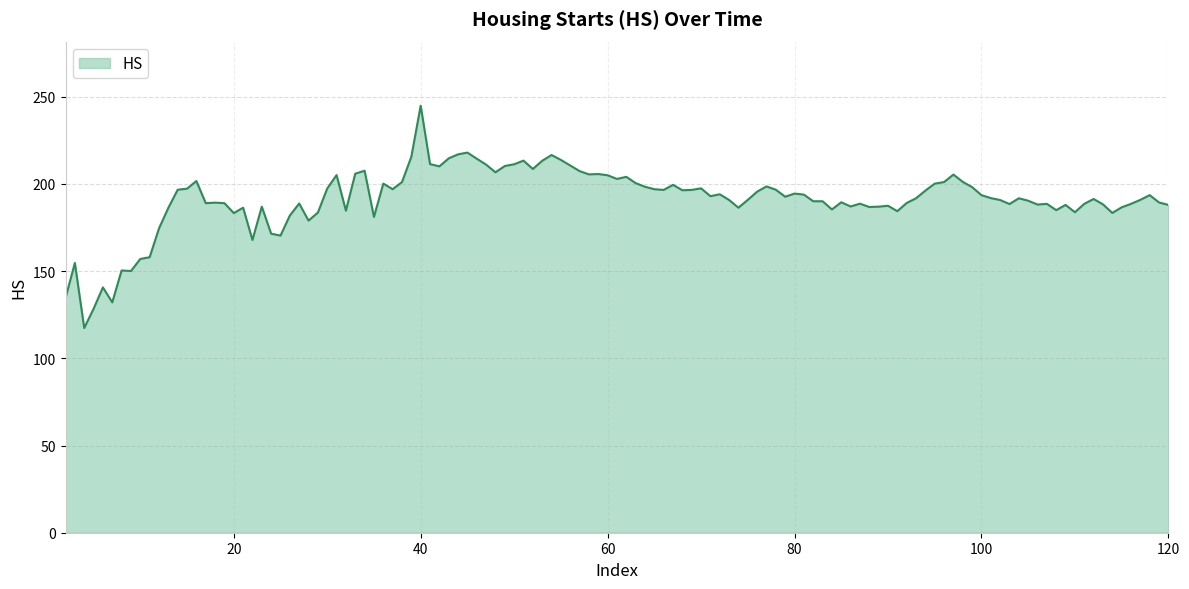

What is the minimum value shown in the chart?

117.4